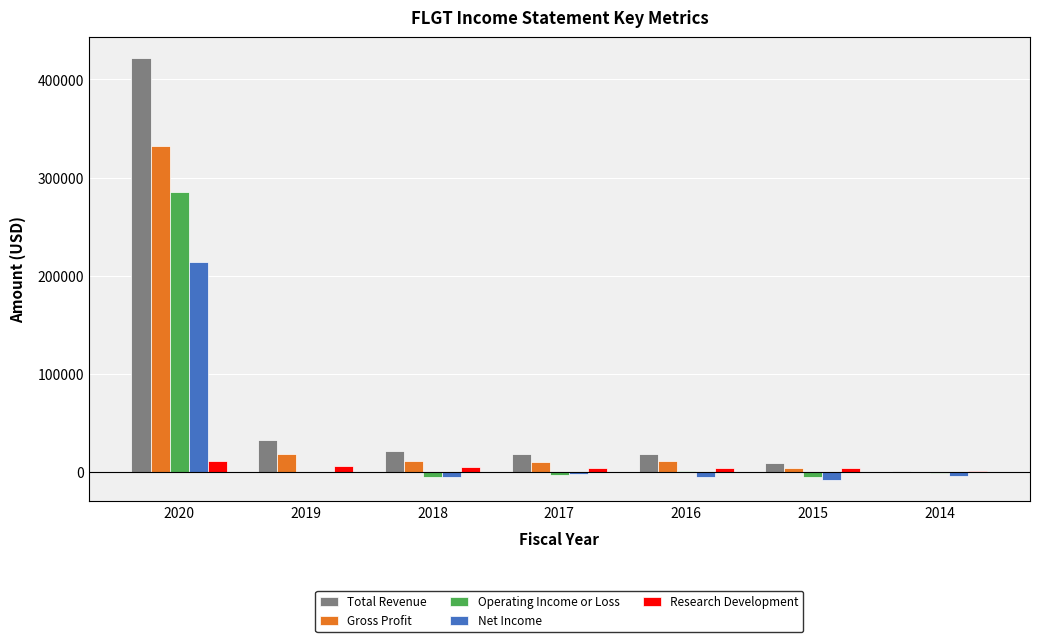

What is the sum of all Research Development values?

36300